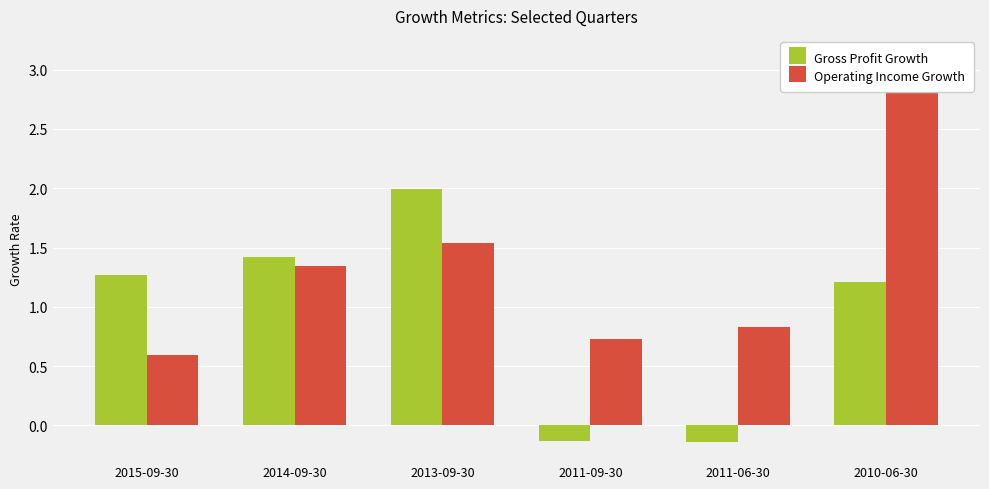

The value of Operating Income Growth at 2010-06-30 is 2.0. True or false?

False